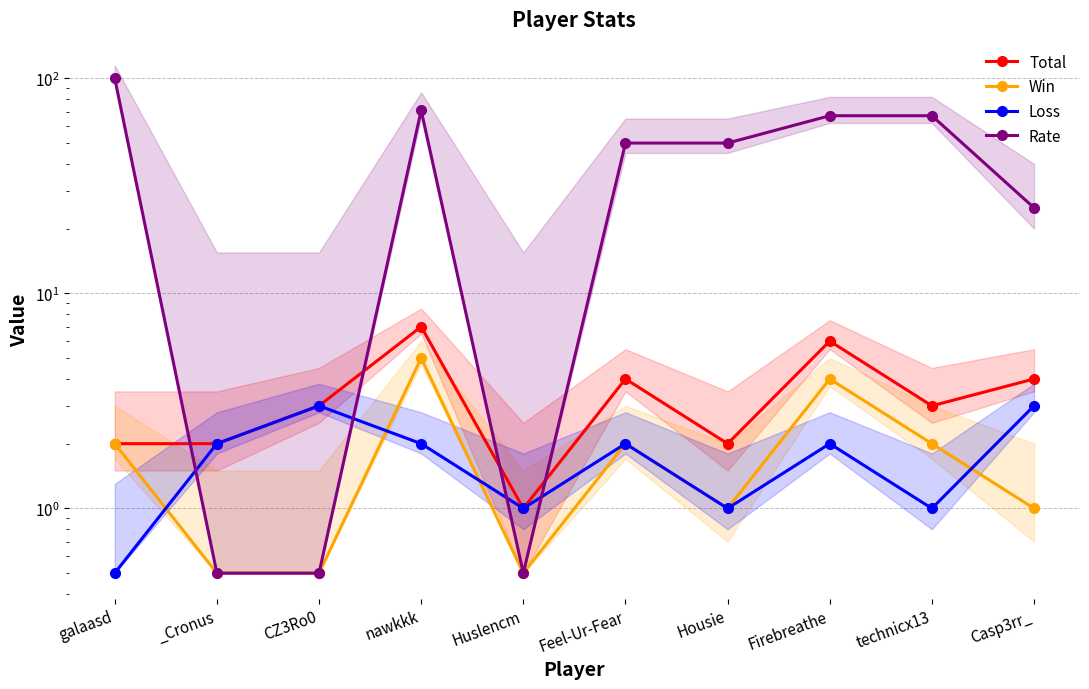

Between galaasd and Housie, which series saw the biggest shift?

Rate